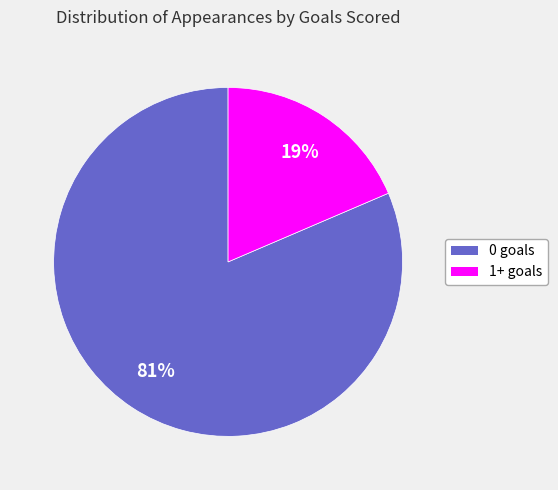

To the nearest percent, what portion does 1+ goals represent?

19%